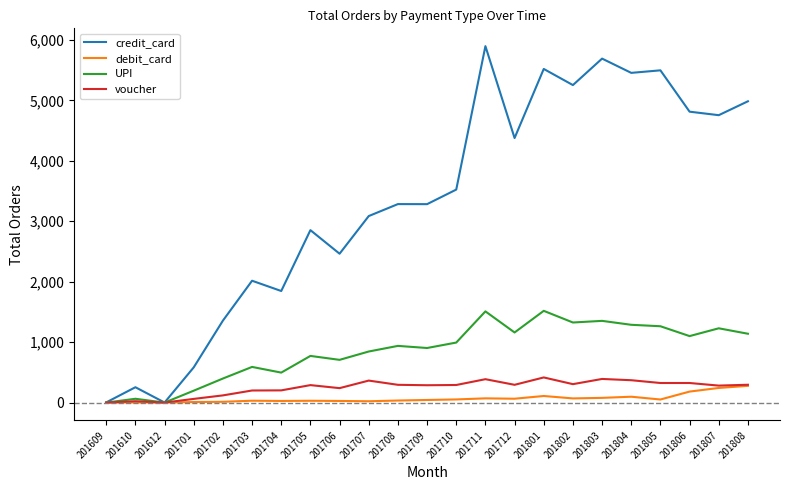

What is the difference between the credit_card values at 201702 and 201808?

3629